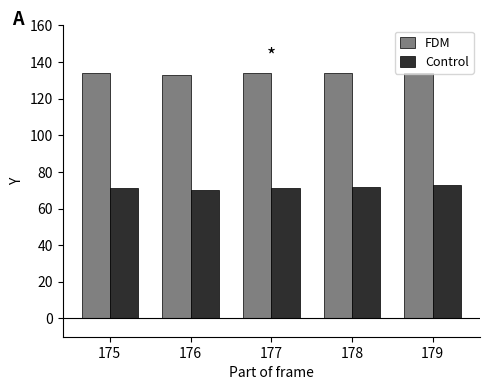

How many bars are there in total?

10